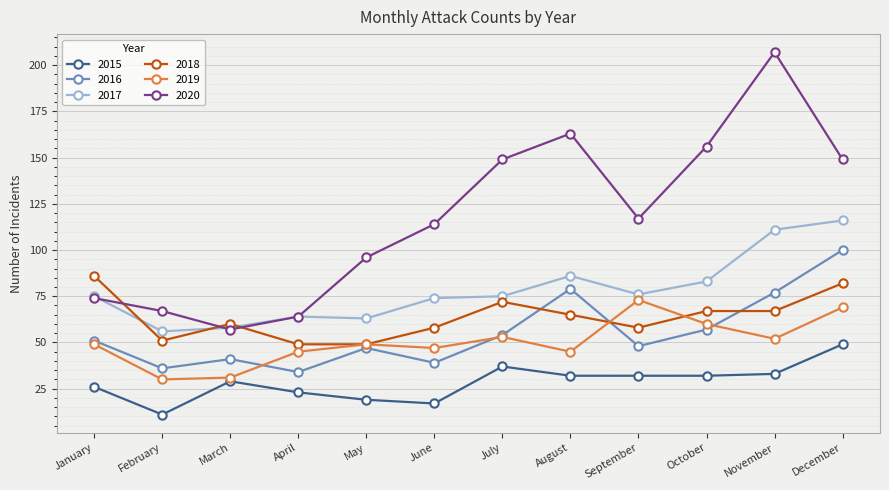

True or false: 2020 has a value of 57 at March.

True